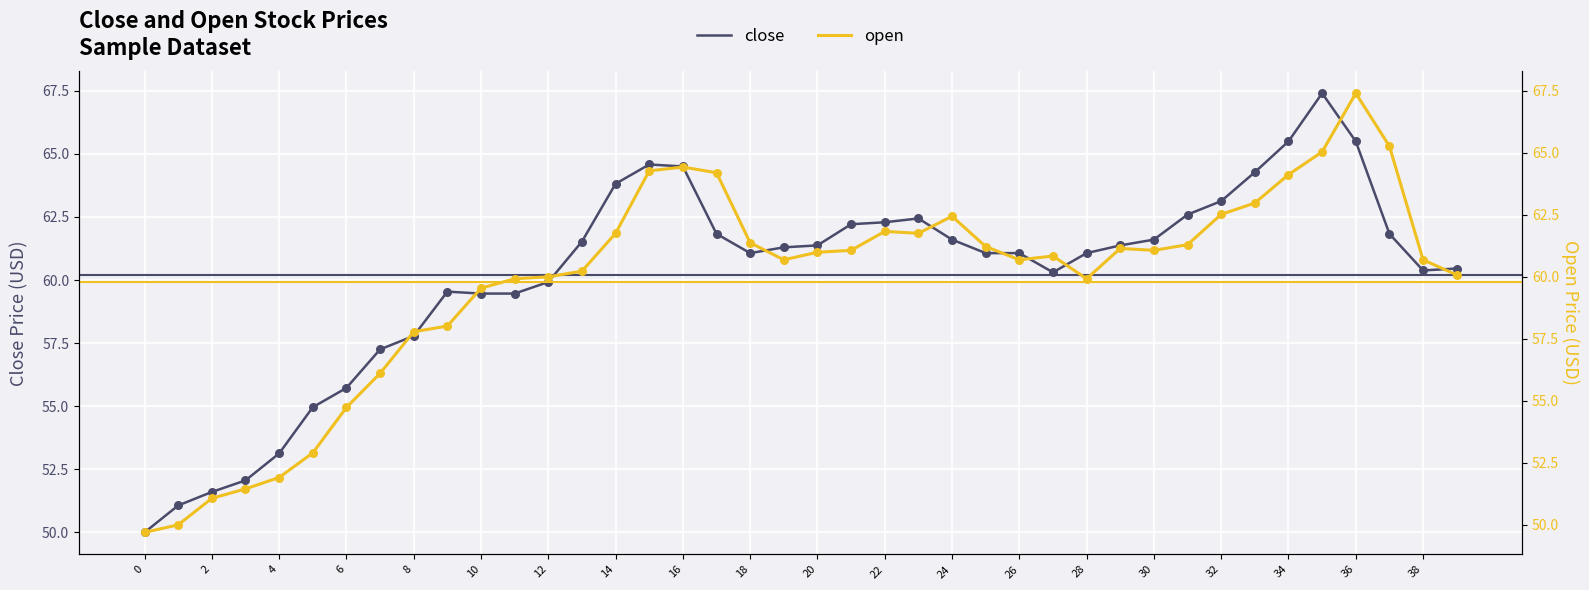

Which series has the widest spread of Y values?

open